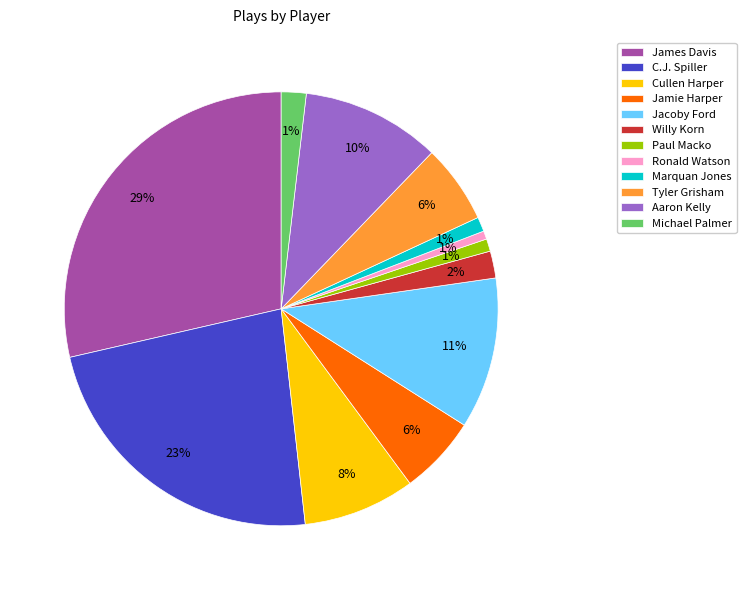

What is the ratio of the value at C.J. Spiller to the value at Marquan Jones?

21.4